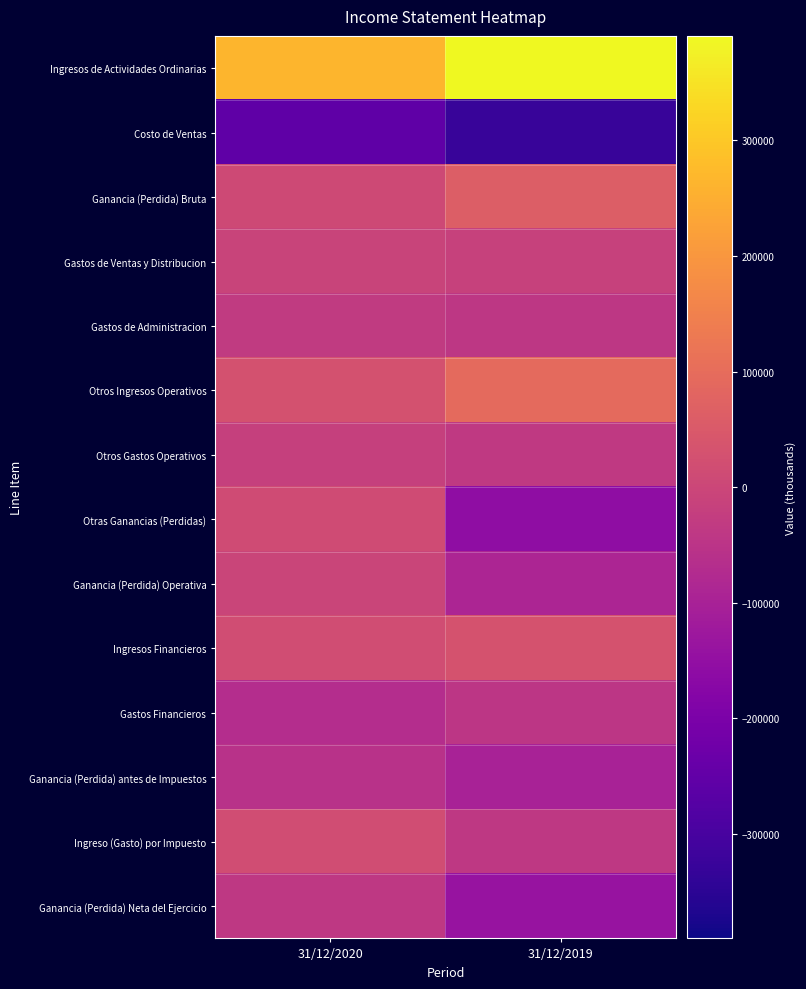

What is the spread (max minus min) of values at 31/12/2019?

718581